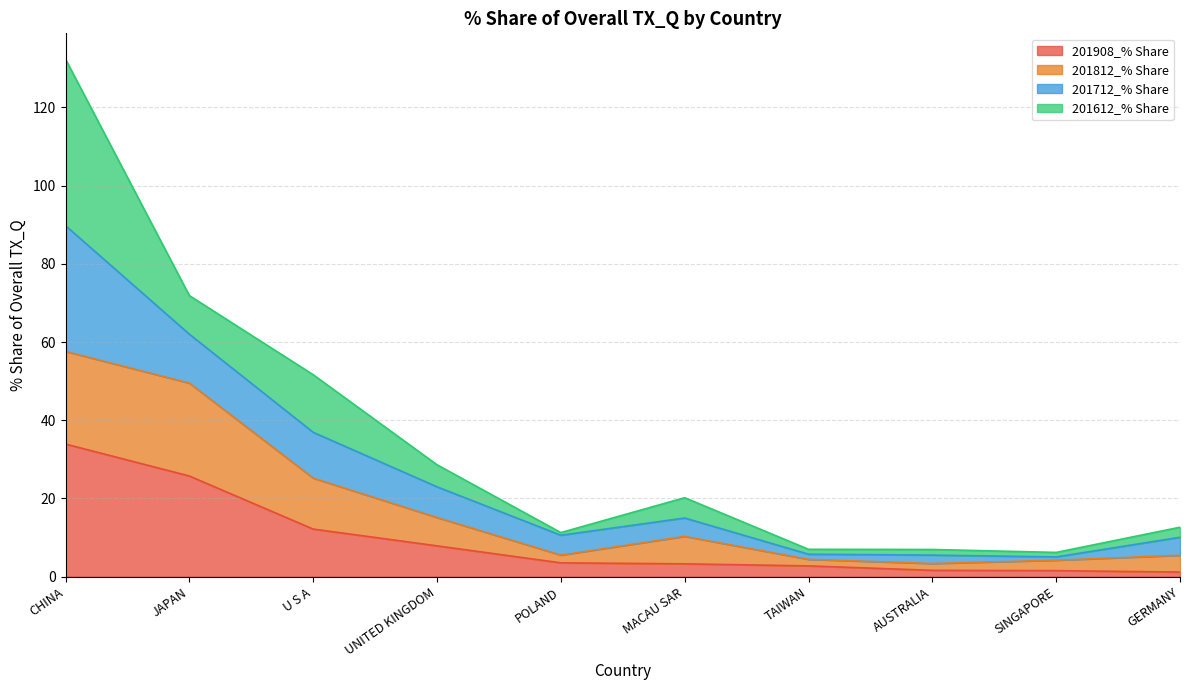

At which category is the sum across all series the highest?

CHINA